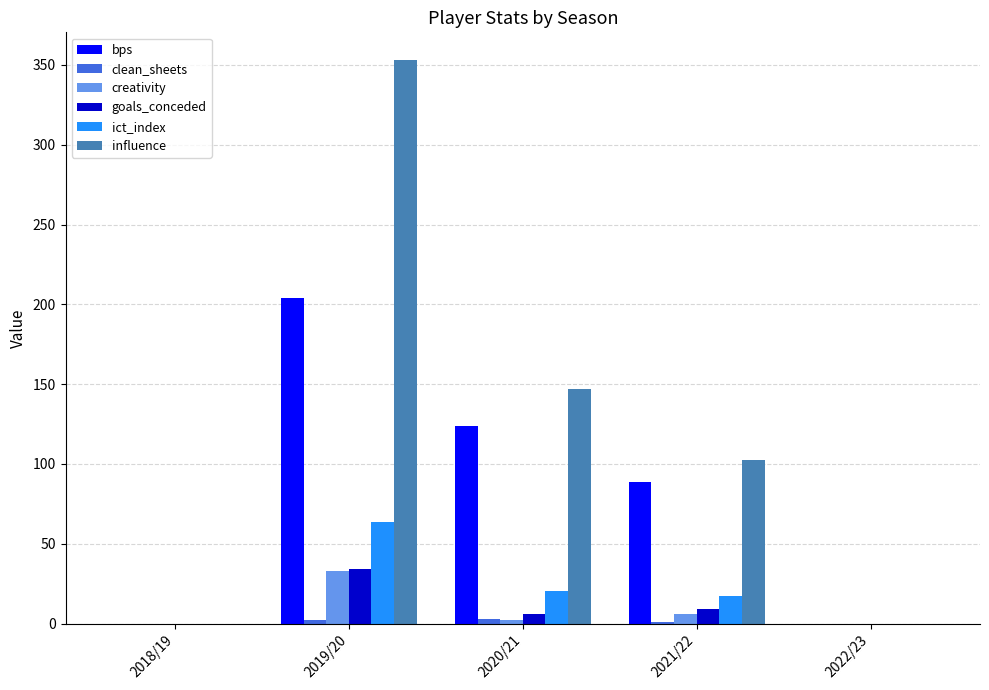

The ict_index series shows 0.0 at 2022/23. True or false?

True